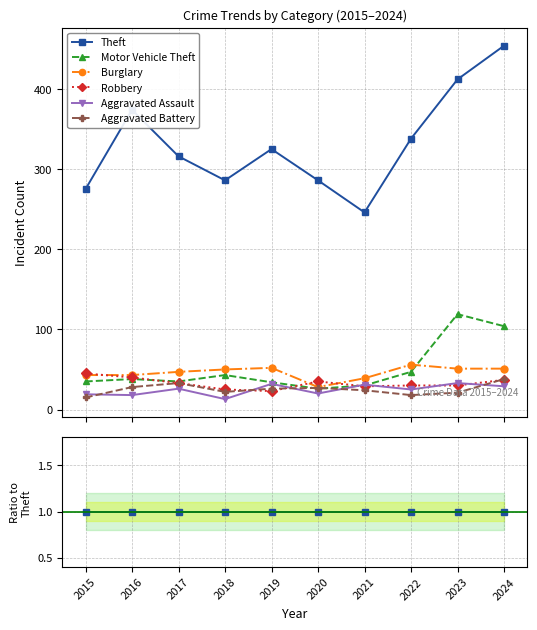

In Robbery, how many points are lower than both neighbors (excluding endpoints)?

2